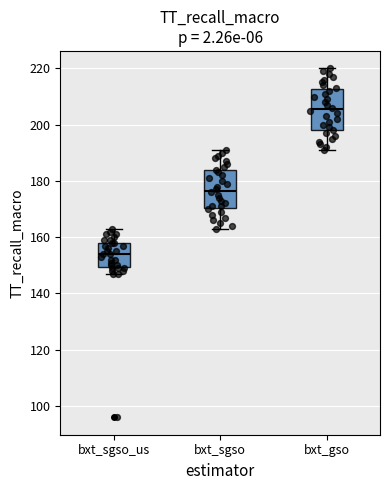

Reading left to right, read every box against the y-axis: the position of its median line, the range the box covers, and the ends of its whiskers. The values are not printed on the chart, so give them approximately, as read against the axis.

bxt_sgso_us: median 154, box 150 to 158, whiskers 148 to 164
bxt_sgso: median 176, box 170 to 184, whiskers 164 to 192
bxt_gso: median 206, box 198 to 212, whiskers 192 to 220